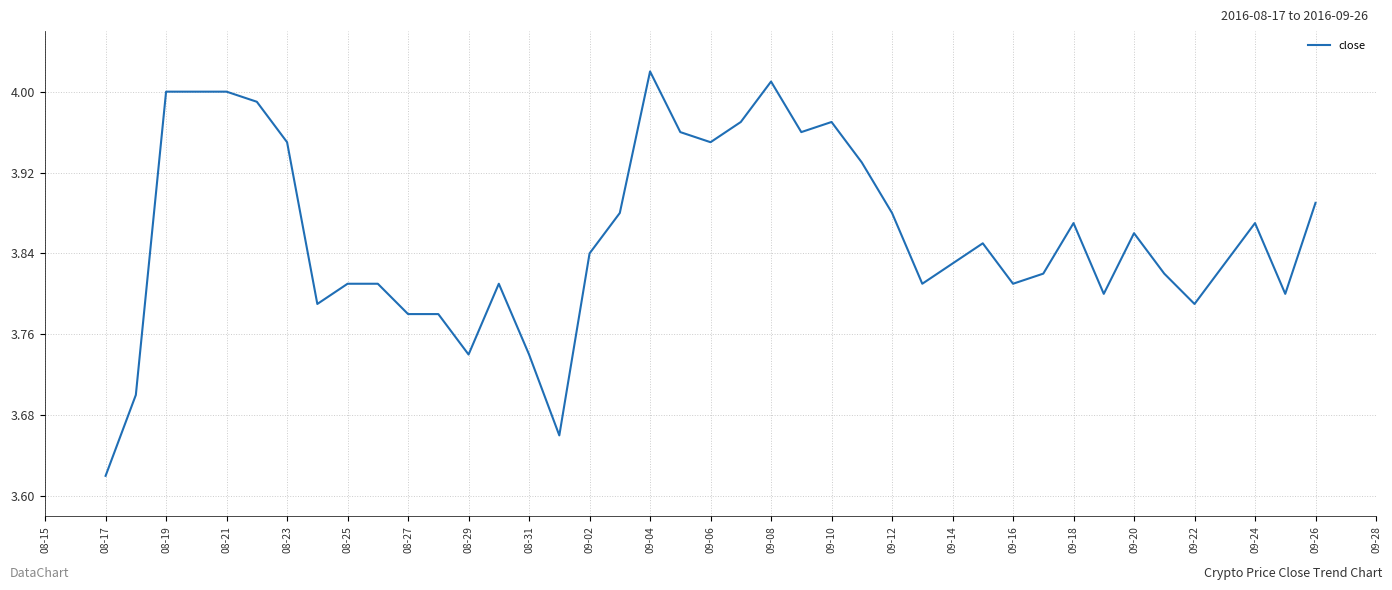

What is the difference between the maximum and minimum values?

0.4